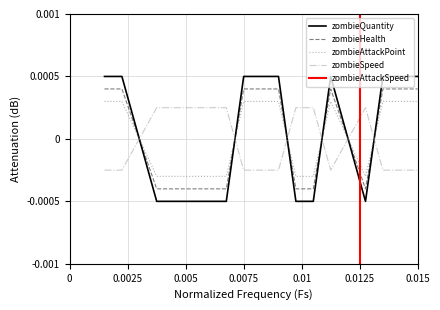

How many times do zombieAttackPoint and zombieHealth cross each other?

6